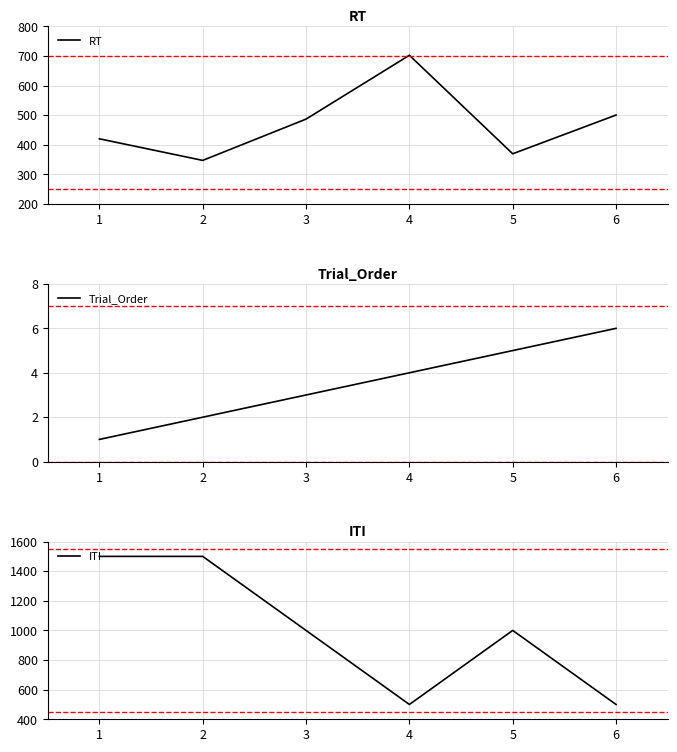

Is this an area chart (filled region under the line)?

No